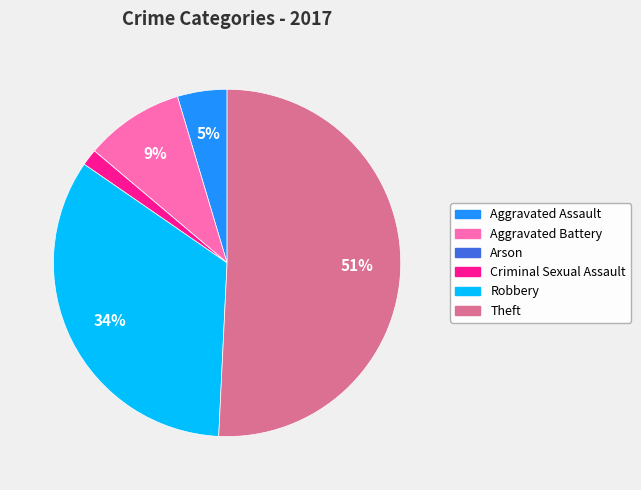

Which slice is the largest?

Theft